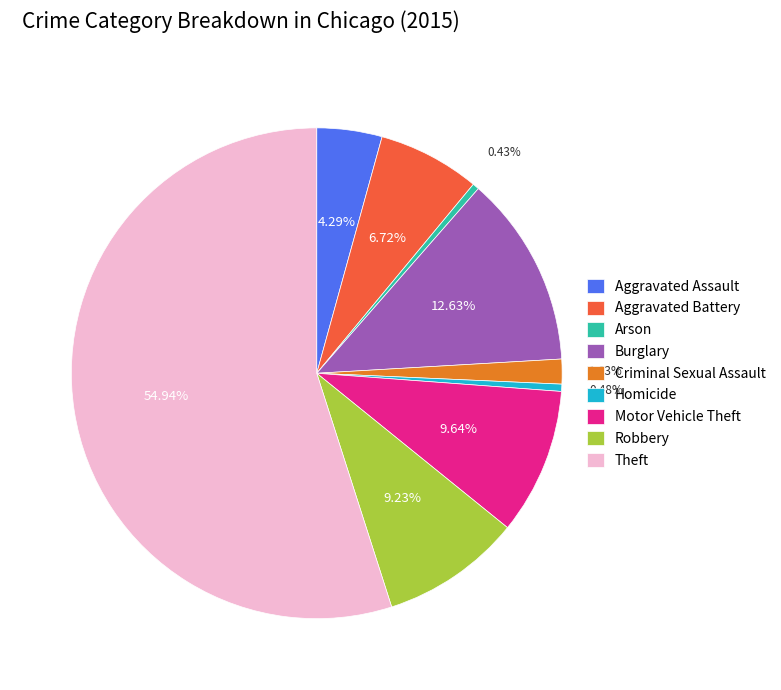

How many segments does this pie chart have?

9